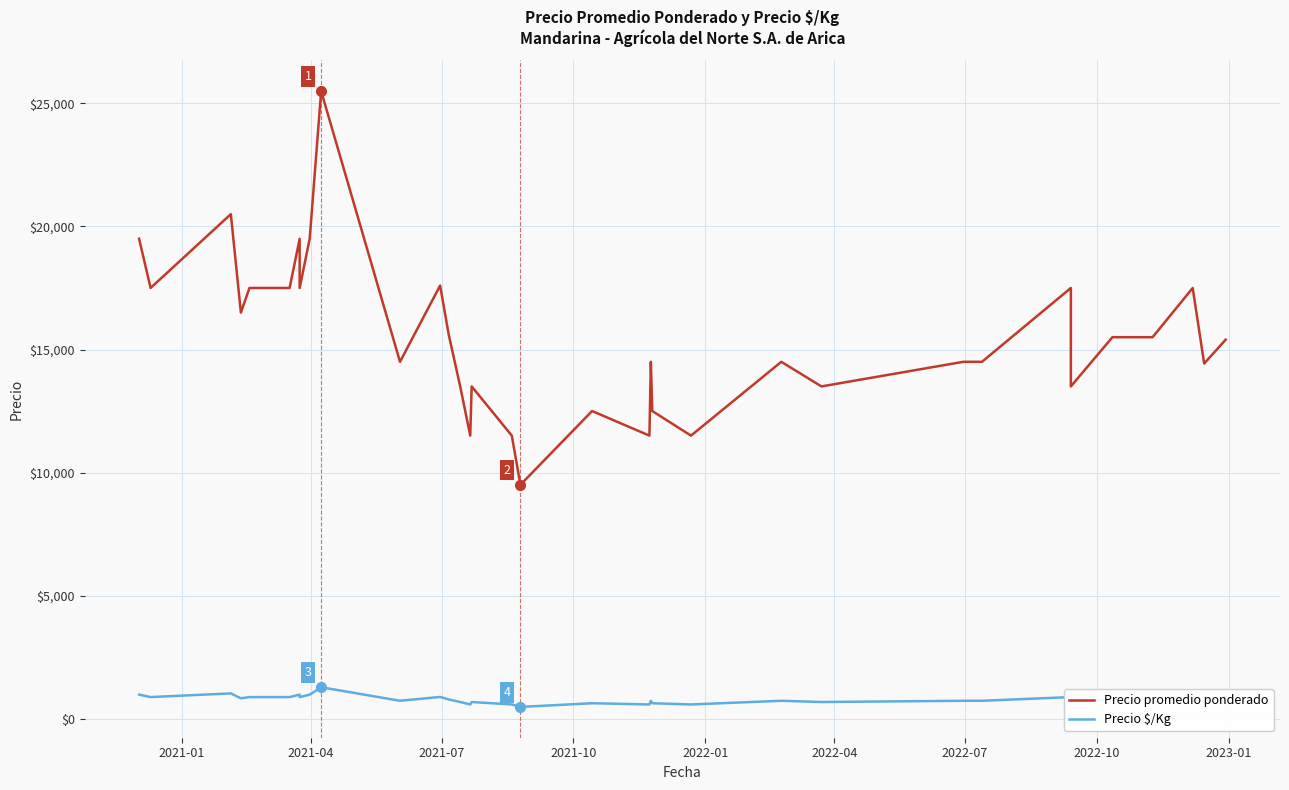

How many lines are shown in the chart?

2